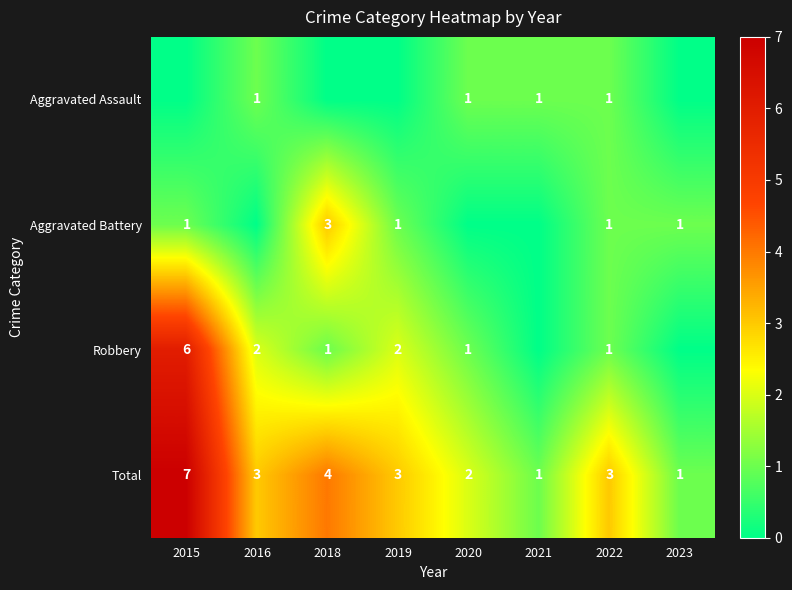

Is it true that Robbery equals 1 at 2019?

False